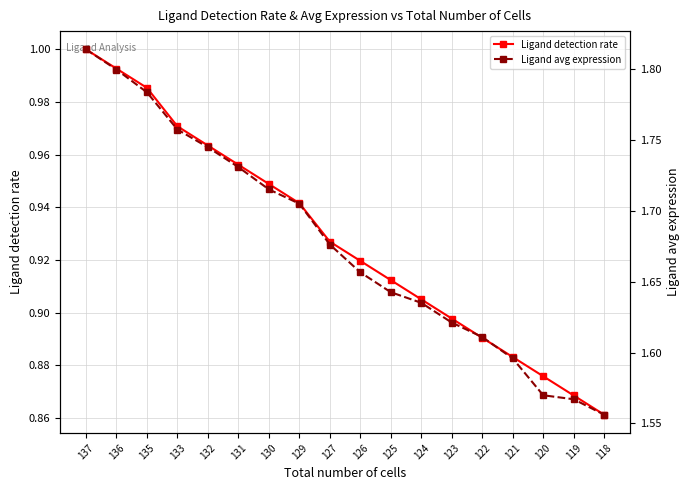

At which category does the chart reach its minimum across all series?

118